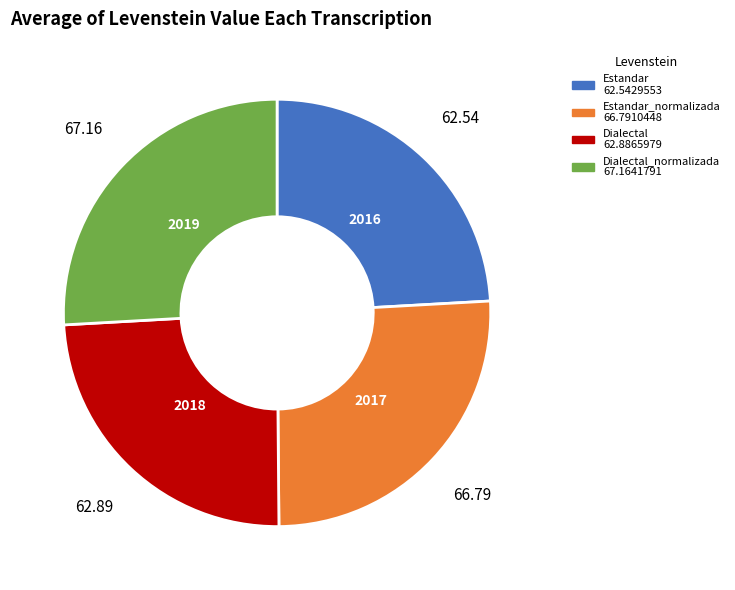

Does any single category account for the majority?

No